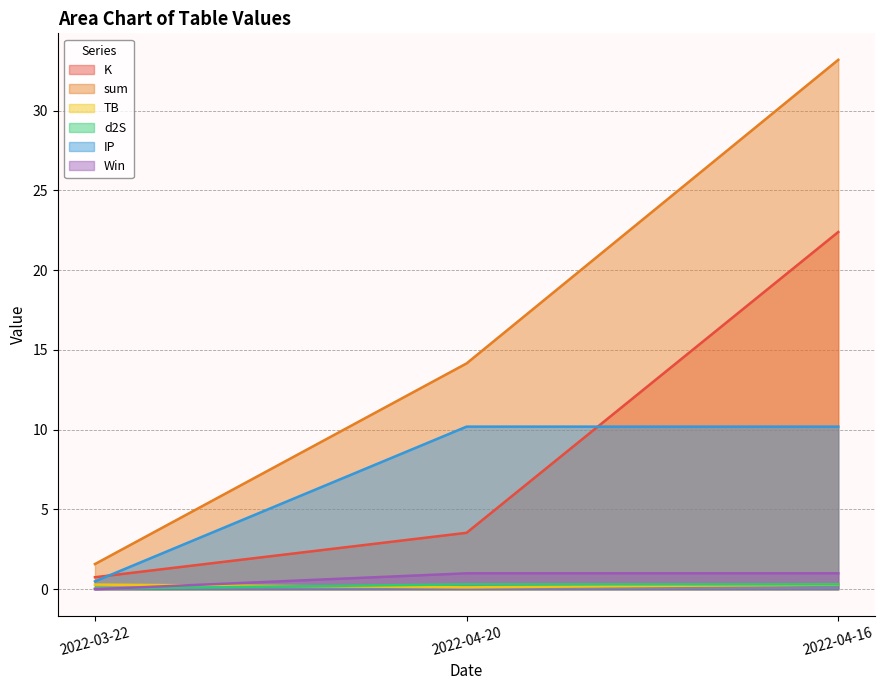

The K series shows 0.4 at 2022-04-16. True or false?

False